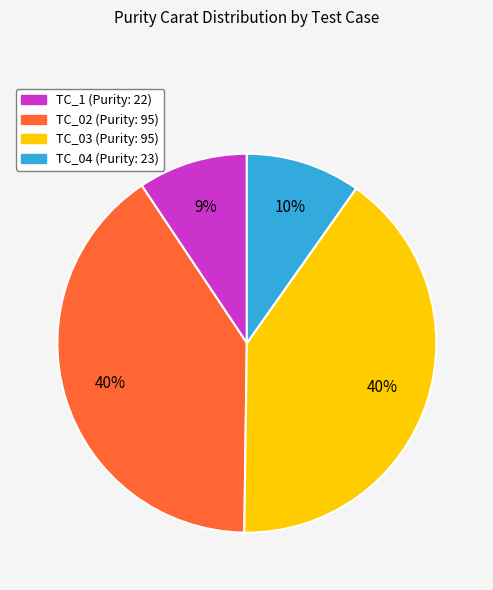

How many slices are in this pie chart?

4